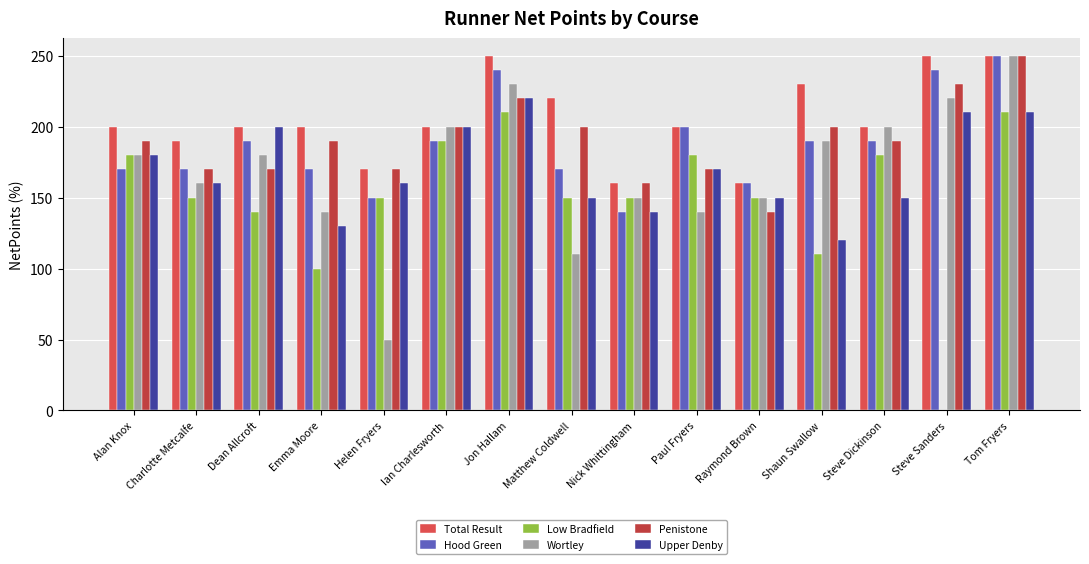

What are all the series names shown in the legend?

Total Result, Hood Green, Low Bradfield, Wortley, Penistone, Upper Denby